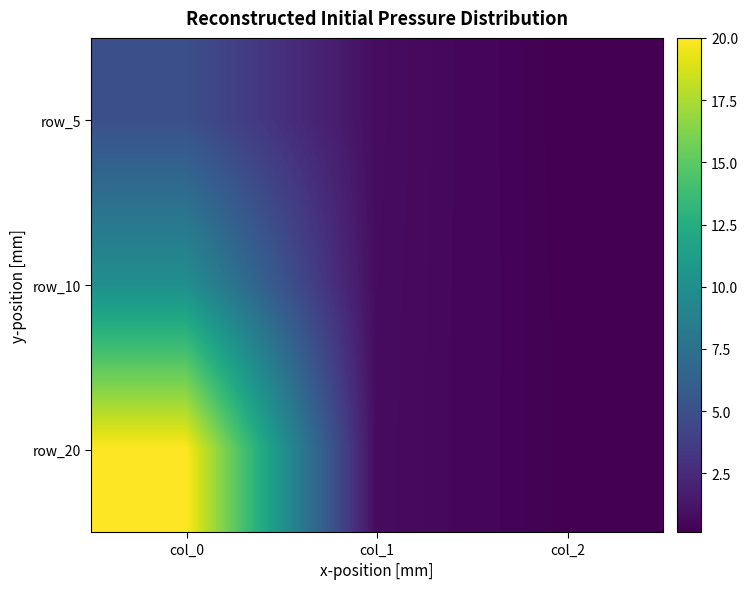

Which label corresponds to the smallest value in the chart?

col_2